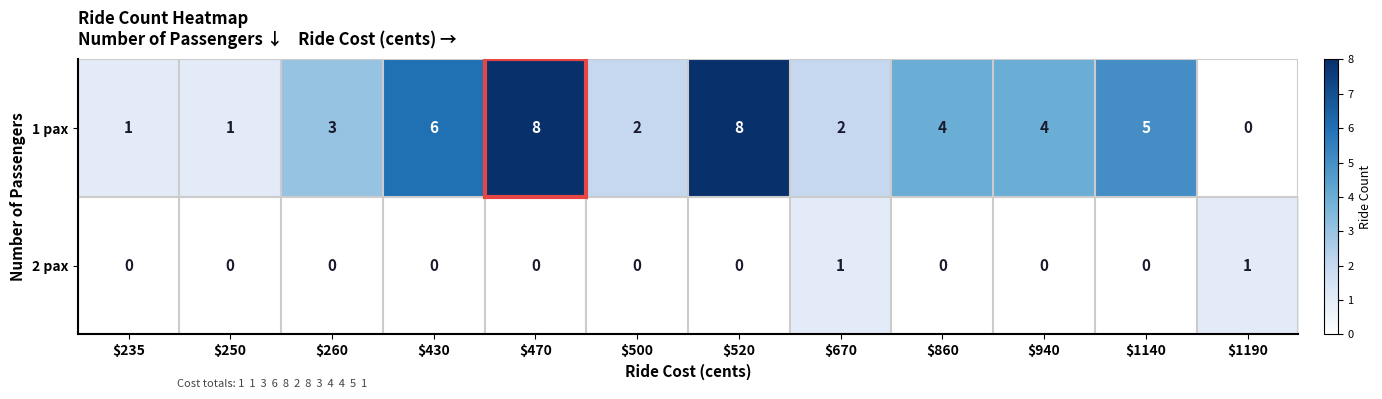

List the series in order of their peak value, highest first.

1 pax, 2 pax